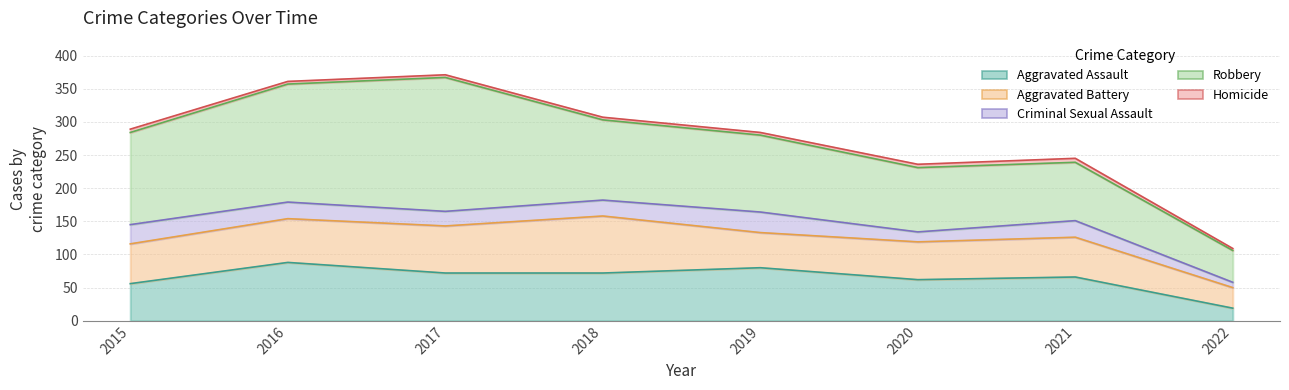

Between 2015 and 2018, which series saw the biggest shift?

Aggravated Battery